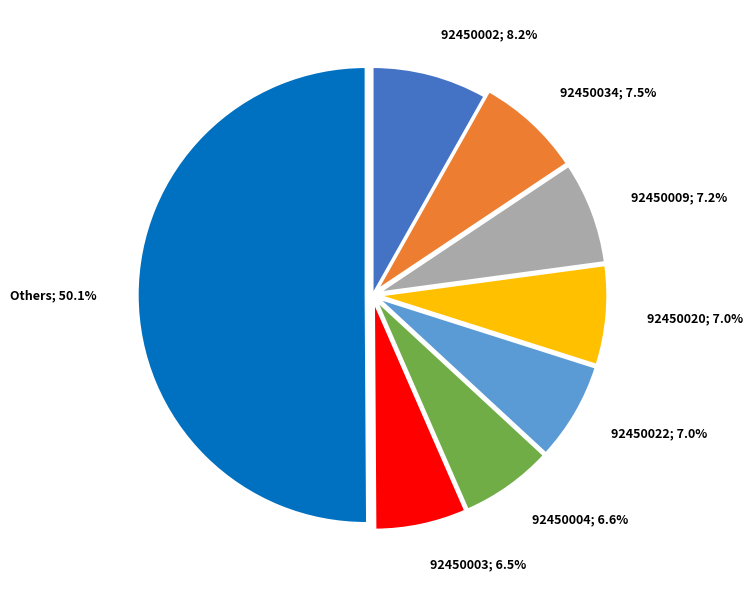

Count the number of slices in the pie.

8